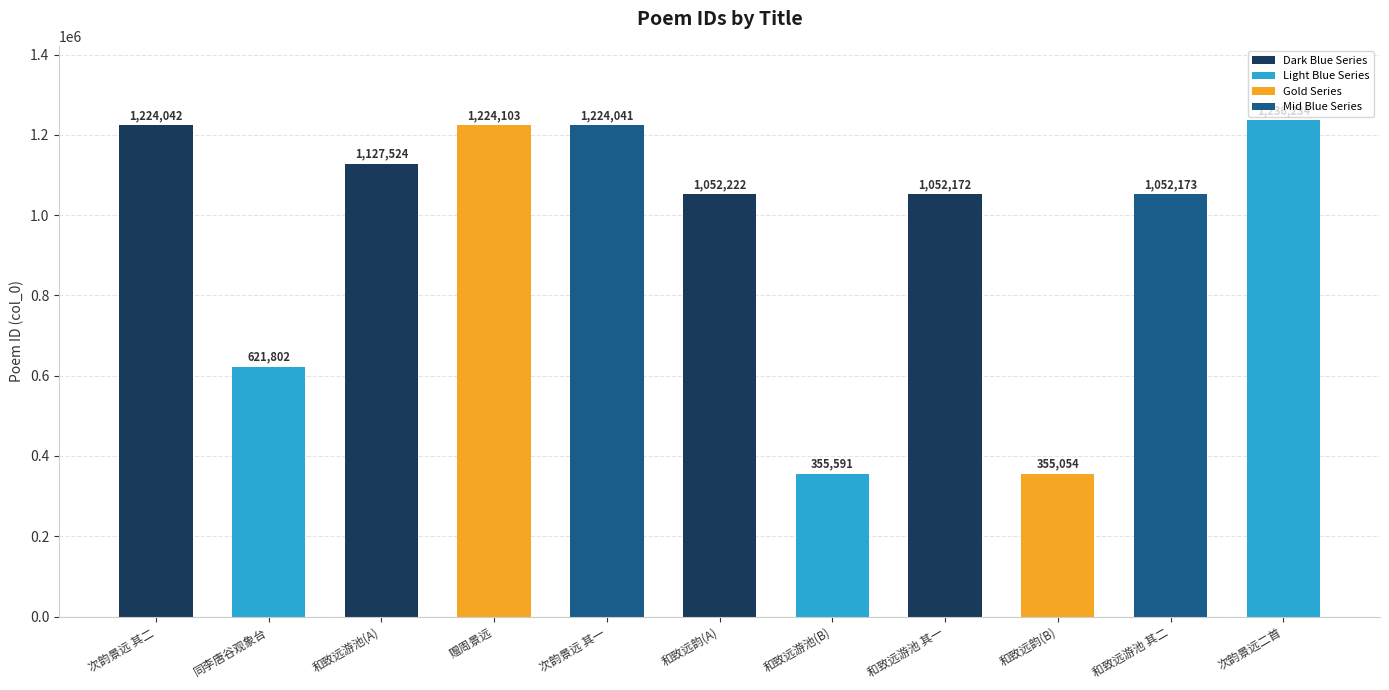

What is the label of the 4th bar from the left?

赠周景远